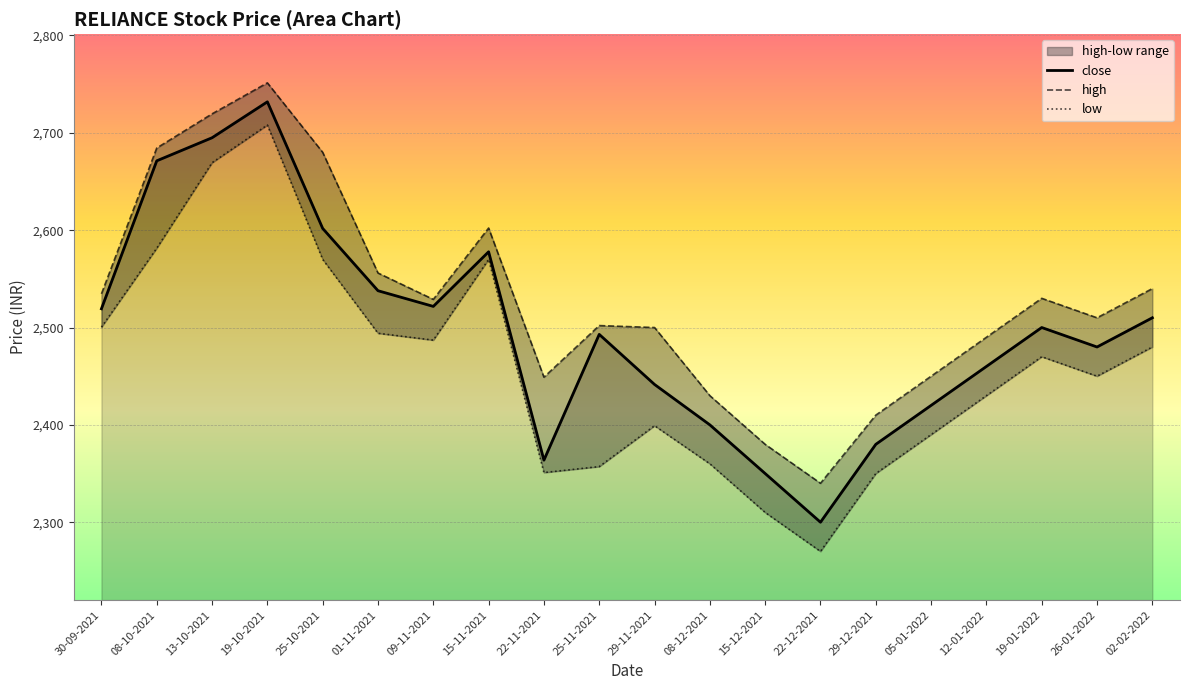

What is the value of the close point at the 11th from the left?

2441.5